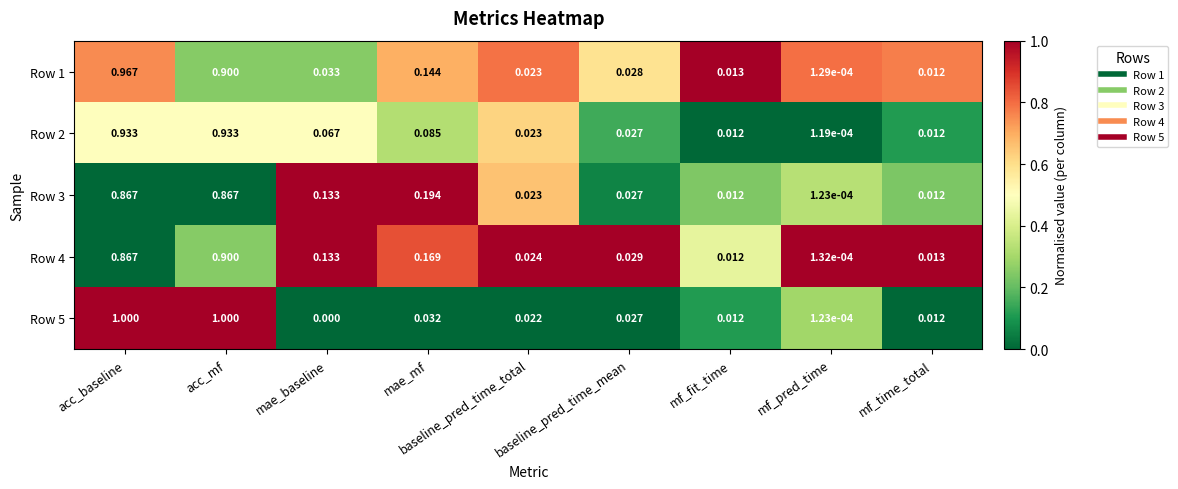

Between acc_mf and baseline_pred_time_total, which series saw the biggest shift?

Row 5